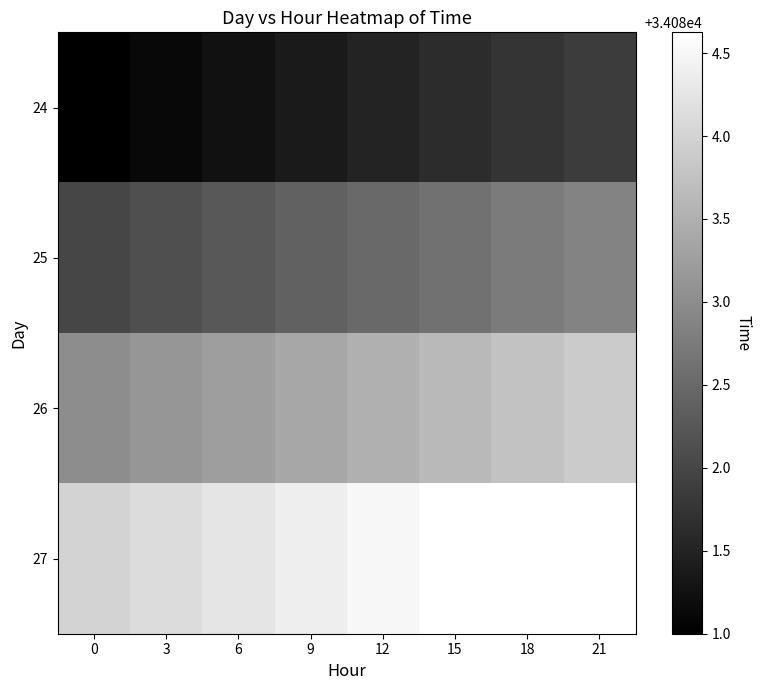

What is the total value across all series at 9?

136331.5